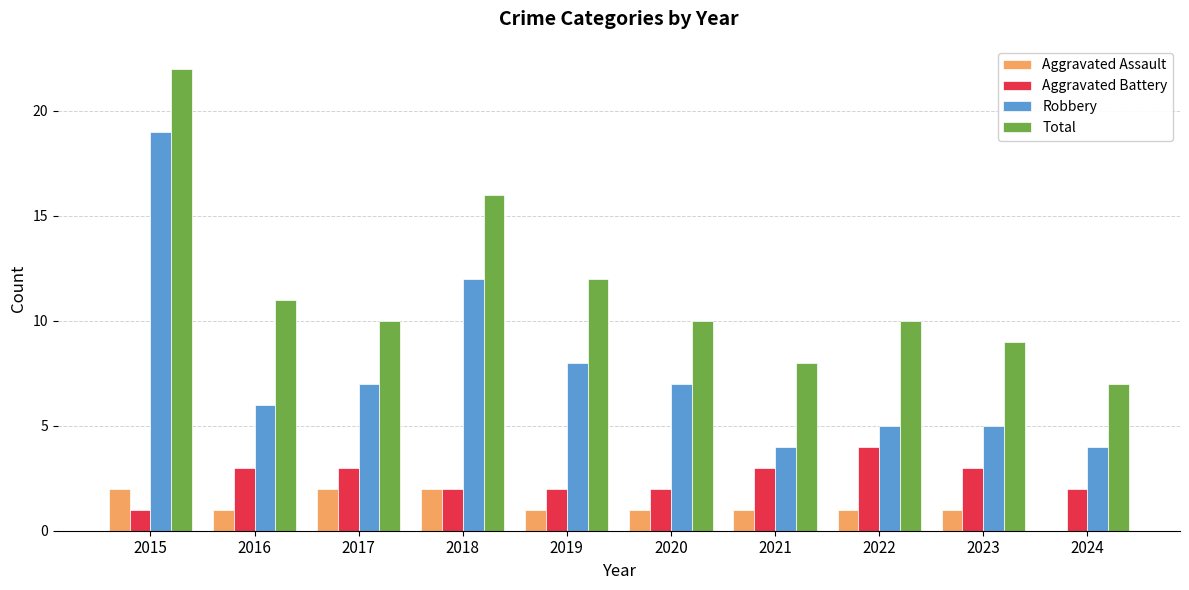

Reading left to right, extract all data points from this chart.

Aggravated Assault: 2015=2	2016=1	2017=2	2018=2	2019=1	2020=1	2021=1	2022=1	2023=1	2024=0
Aggravated Battery: 2015=1	2016=3	2017=3	2018=2	2019=2	2020=2	2021=3	2022=4	2023=3	2024=2
Robbery: 2015=19	2016=6	2017=7	2018=12	2019=8	2020=7	2021=4	2022=5	2023=5	2024=4
Total: 2015=22	2016=11	2017=10	2018=16	2019=12	2020=10	2021=8	2022=10	2023=9	2024=7